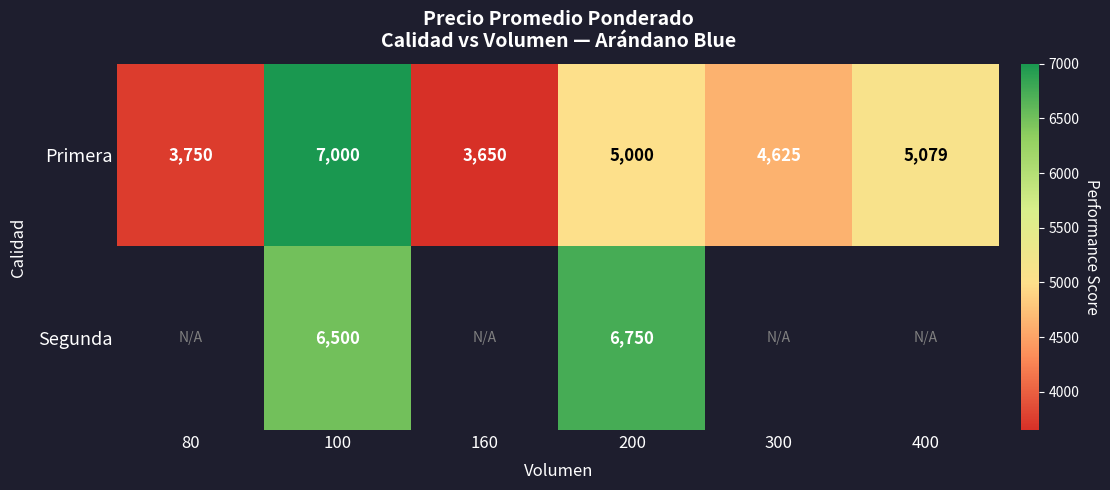

What is the difference between the Primera values at 80 and 300?

875.0